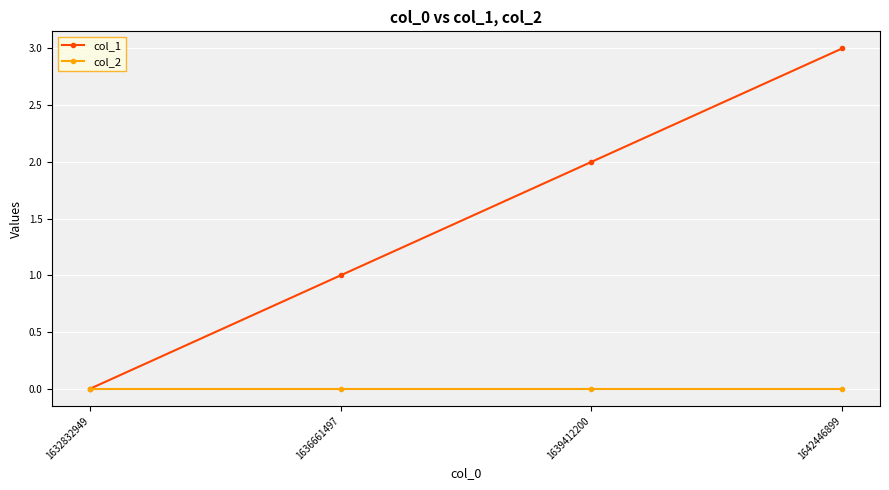

True or false: col_1 has more than 2 points higher than both neighbors.

False